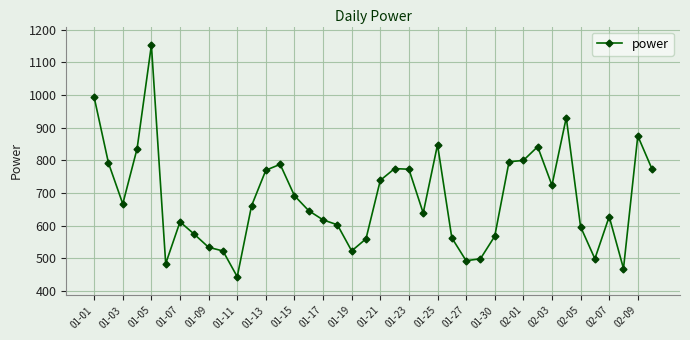

What is the difference between the second highest and minimum values?

549